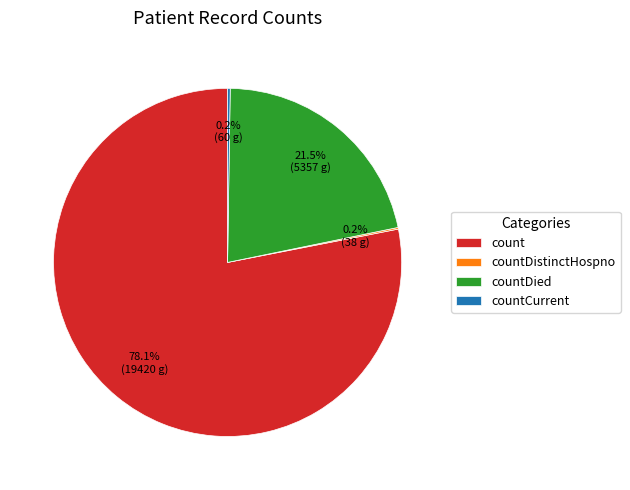

Does any single category account for the majority?

Yes